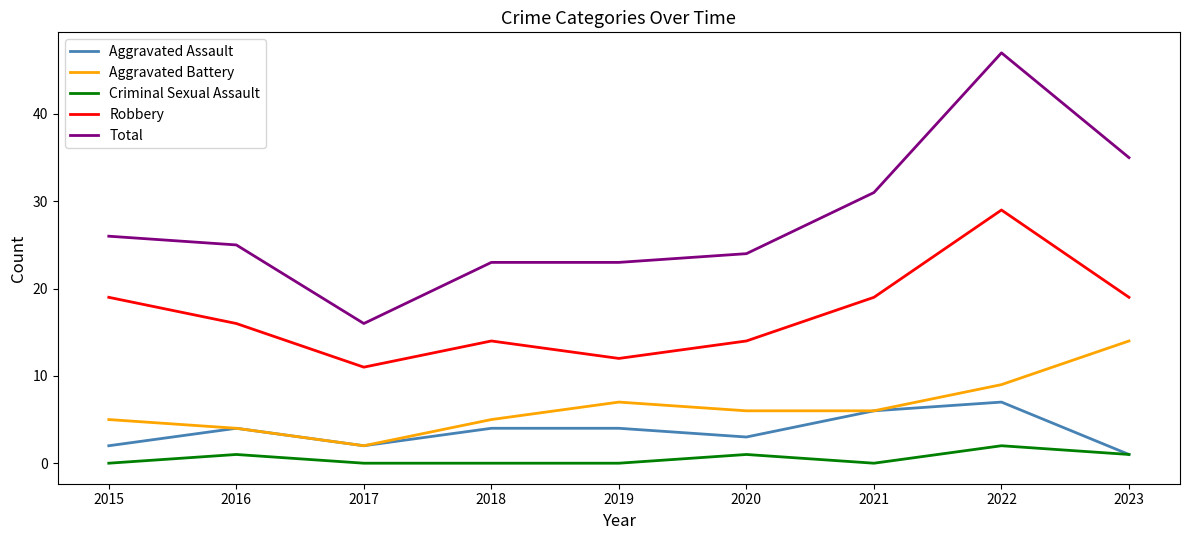

What is the approximate value of Total at 2018, to the nearest 5?

25